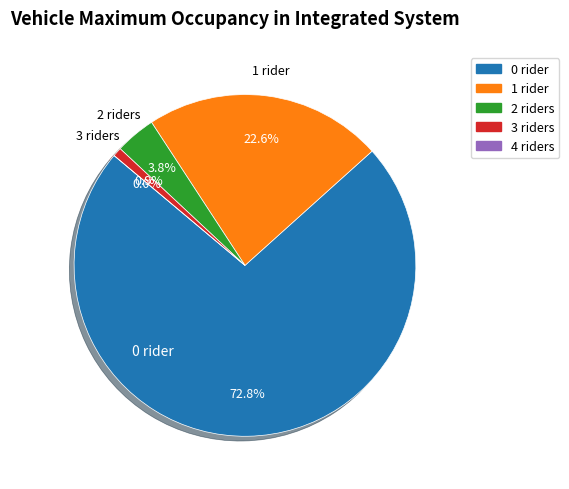

Does BL=0 account for over 50% of the chart?

Yes